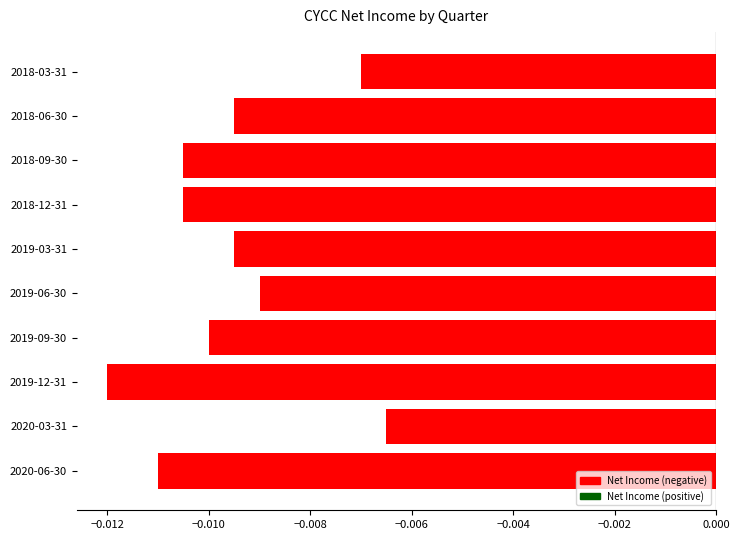

Are the bars grouped side by side (vs. stacked)?

No